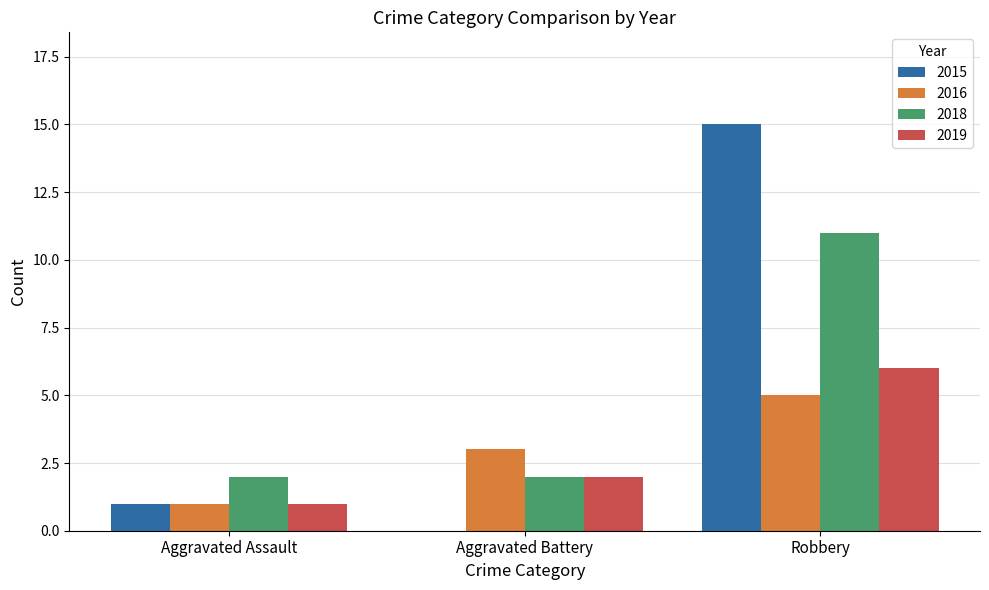

What value does the 2018 series have at Robbery?

11